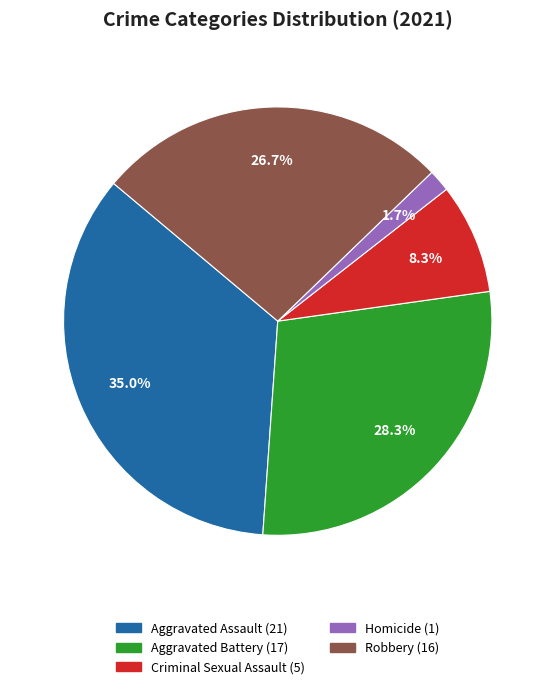

How many slices are in this pie chart?

5